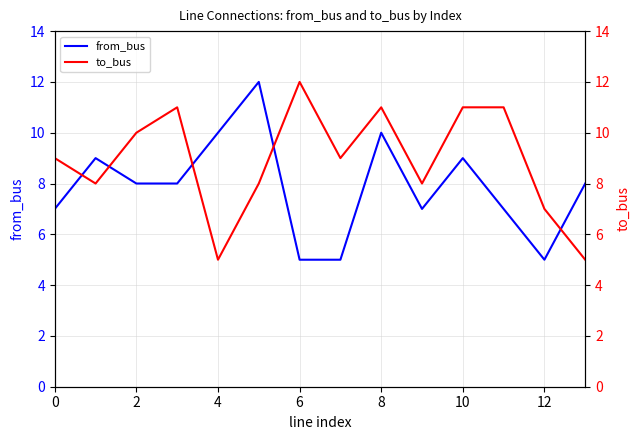

Does the chart have visible grid lines?

Yes